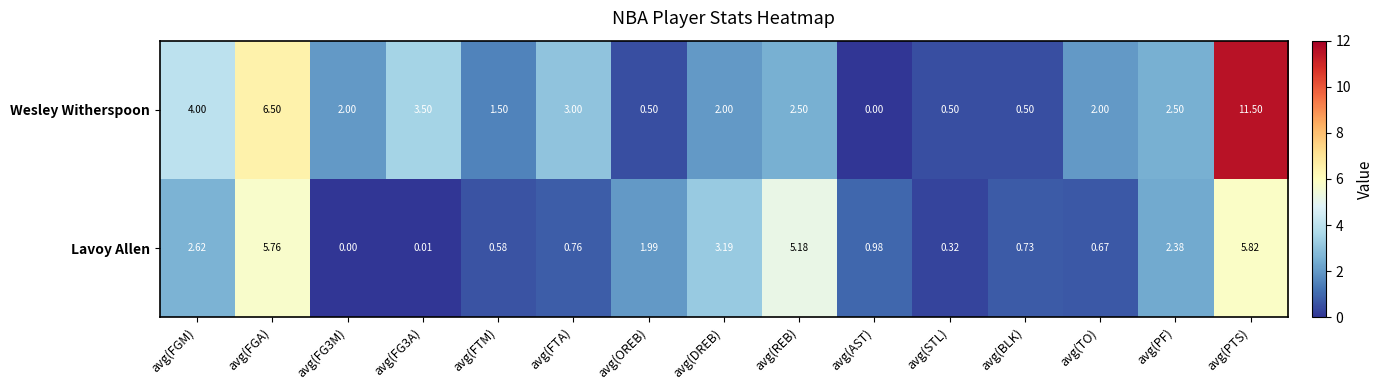

At which category does the chart reach its peak across all series?

avg(PTS)